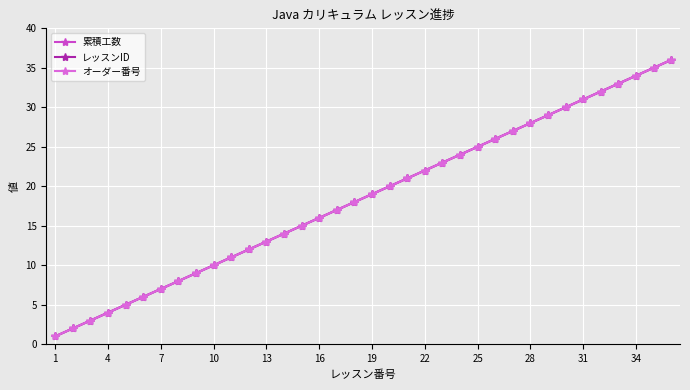

True or false: オーダー番号 and レッスンID intersect in this chart.

False